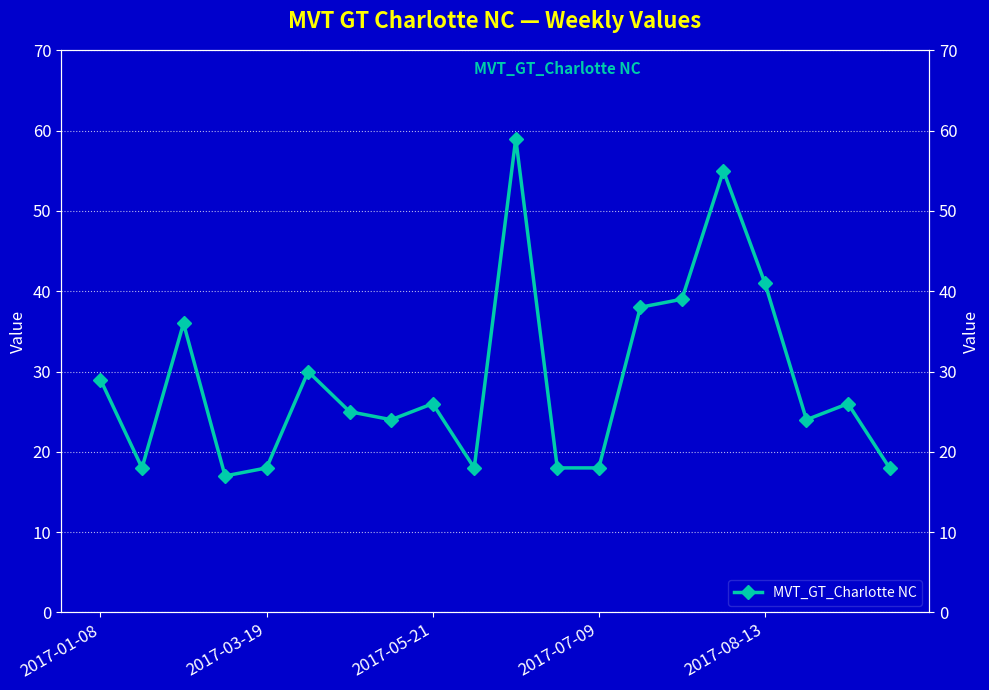

What is the value of the 19th point from the left?

26